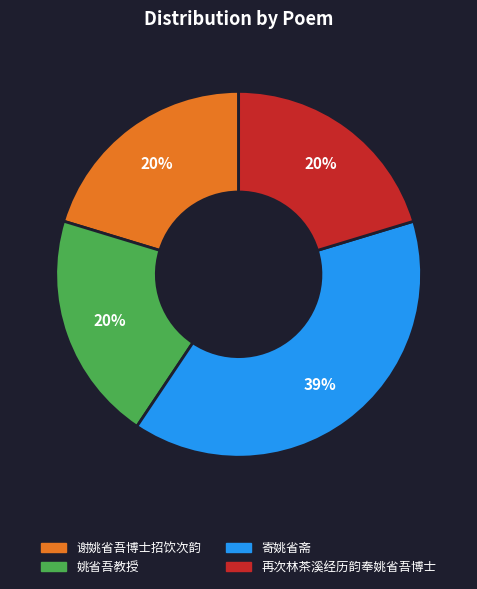

To the nearest percent, what portion does 寄姚省斋 represent?

39%